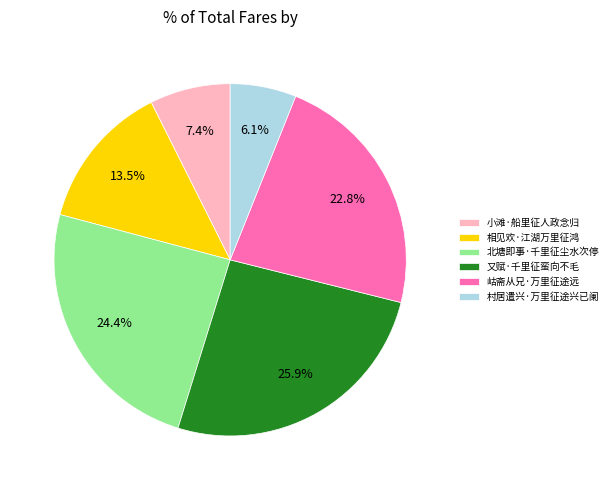

What is the ratio of the value at 岵斋从兄·万里征途远 to the value at 相见欢·江湖万里征鸿?

1.7